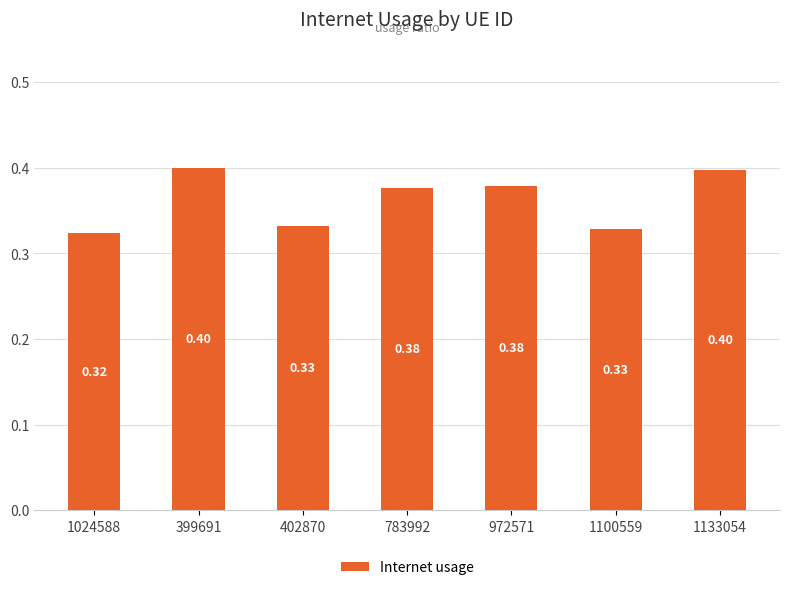

What is the average value?

0.4